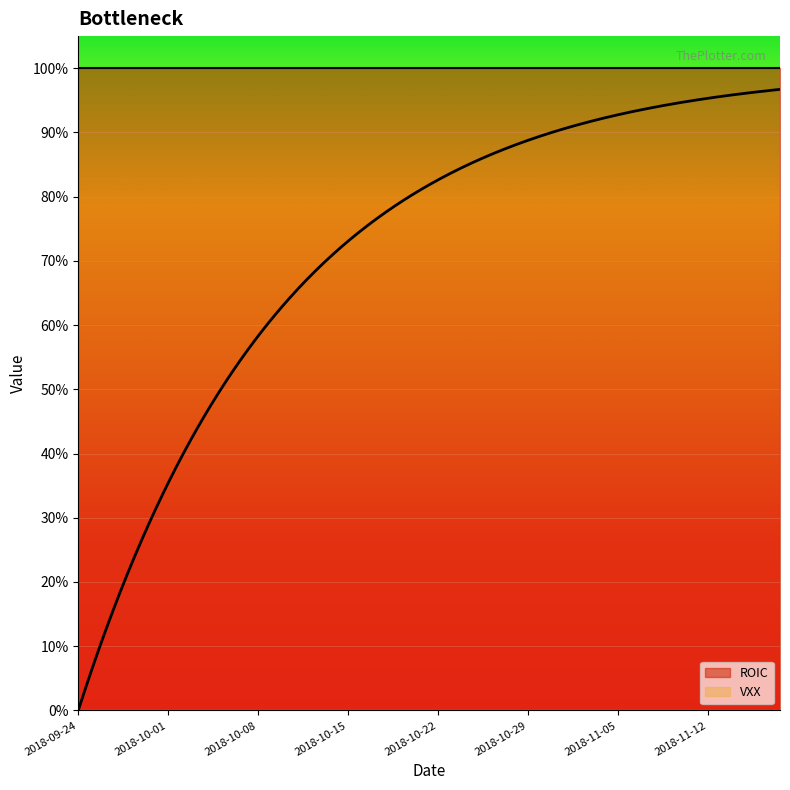

True or false: VXX and ROIC cross at least once.

False